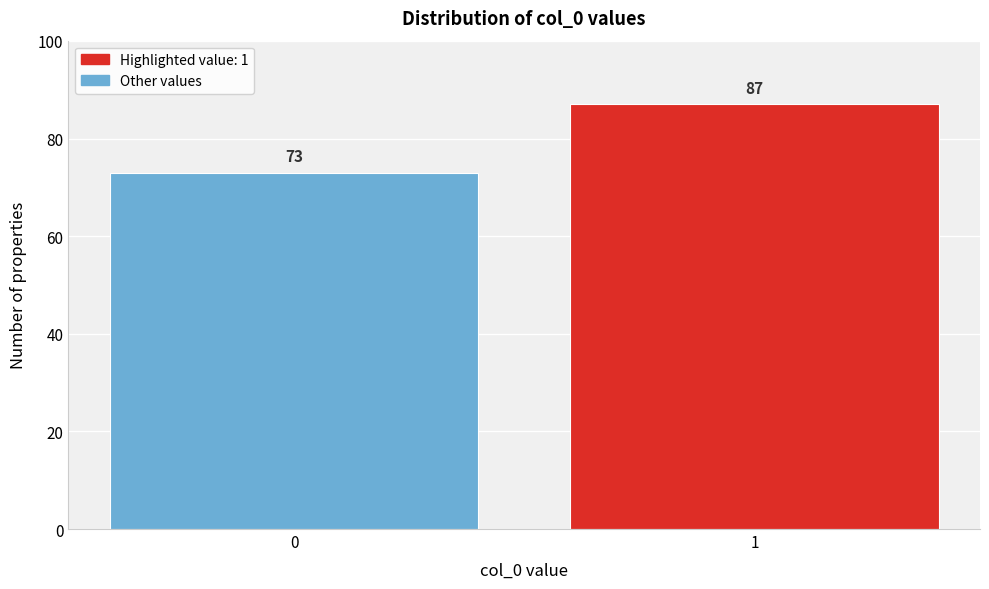

Reading right to left, transcribe all the data shown in this chart.

1=87	0=73